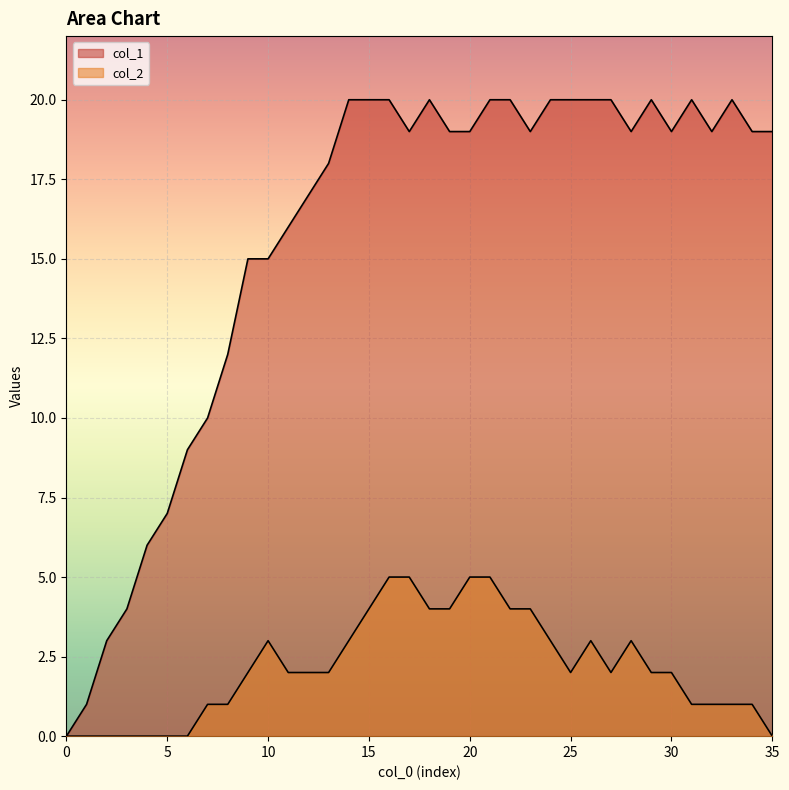

True or false: col_2 and col_1 intersect in this chart.

False